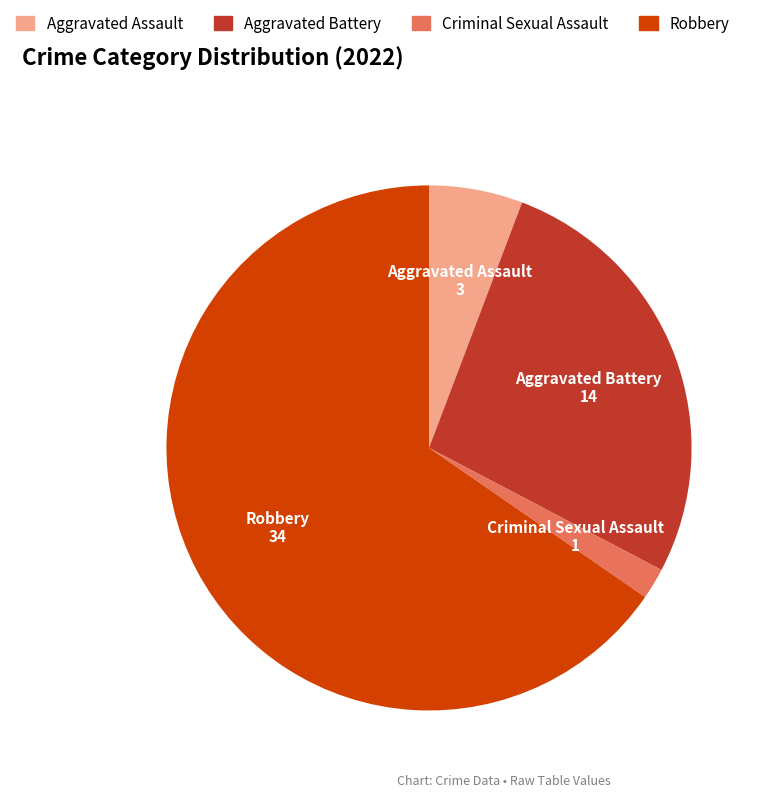

Is there any slice that represents more than half of the pie?

Yes